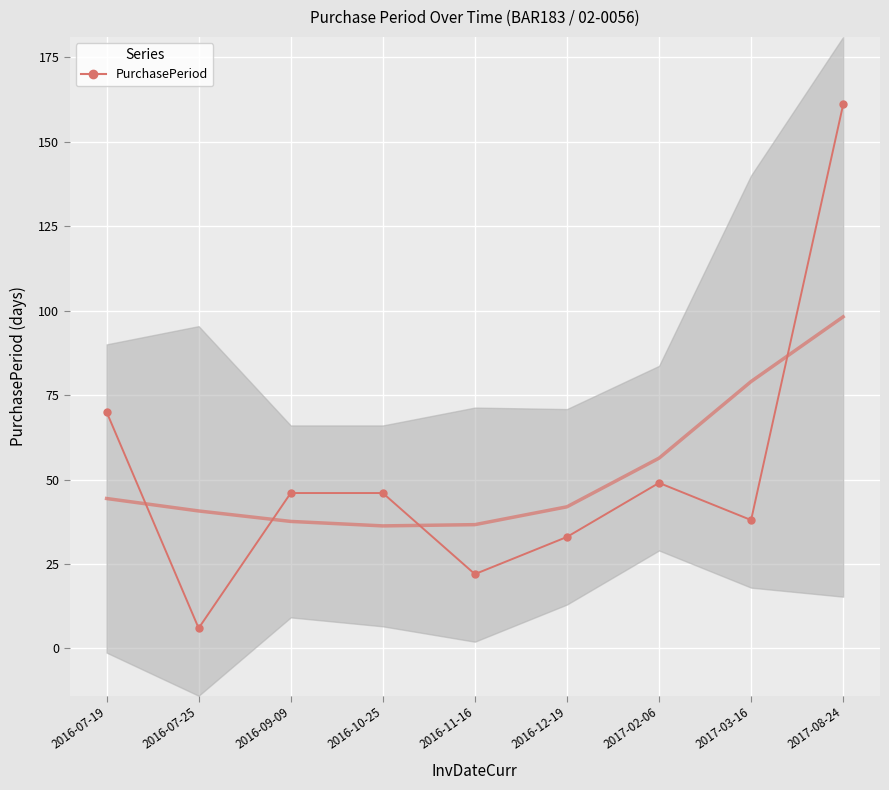

True or false: the data has more than 0 interior local peaks.

True